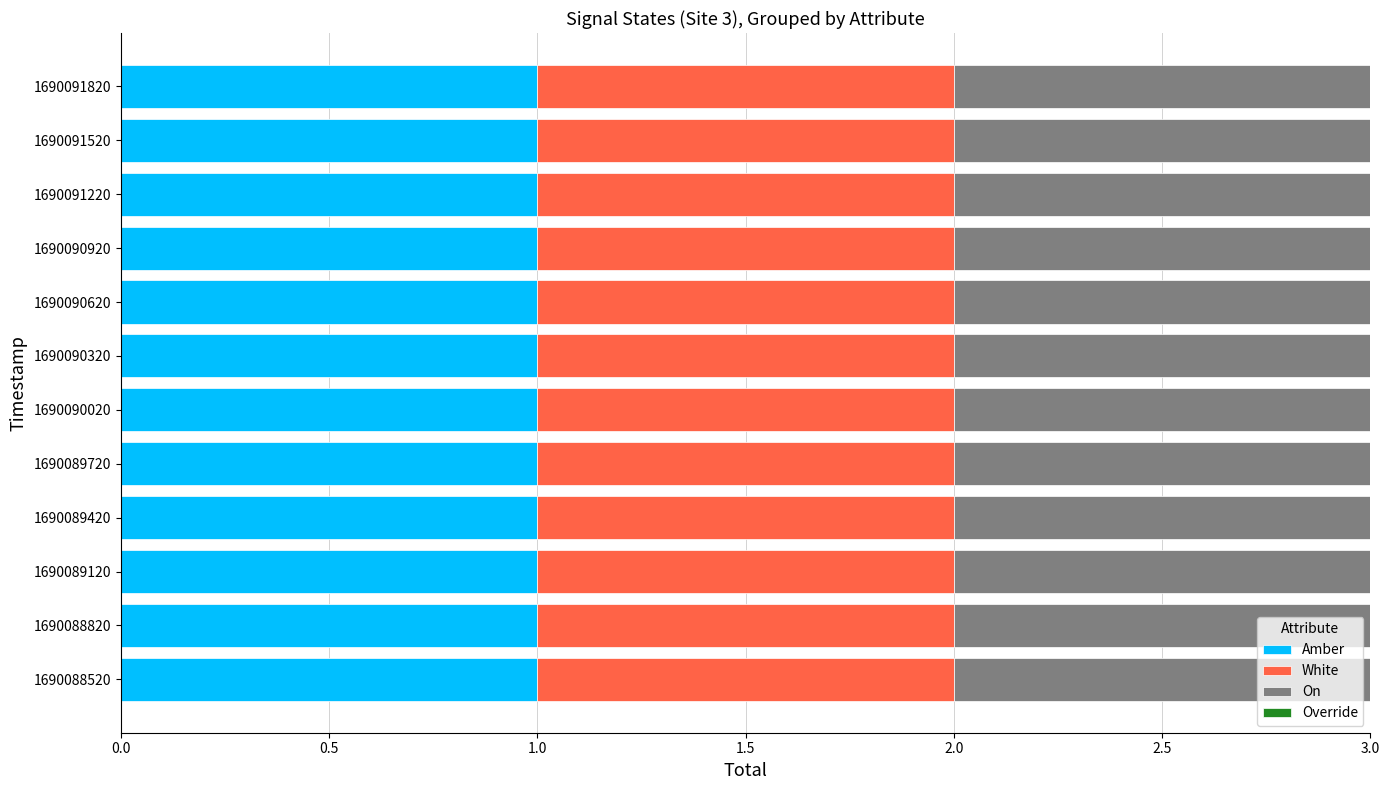

At 1690089420, list the series in order from largest to smallest.

Amber, White, On, Override